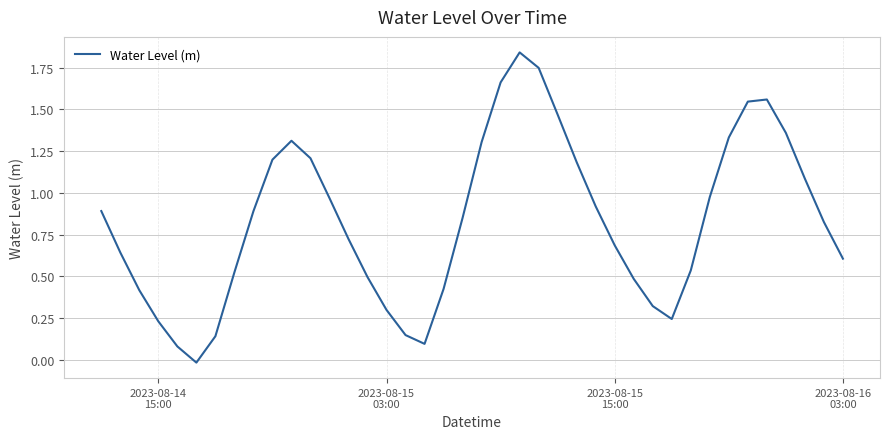

Is this an area chart (filled region under the line)?

No